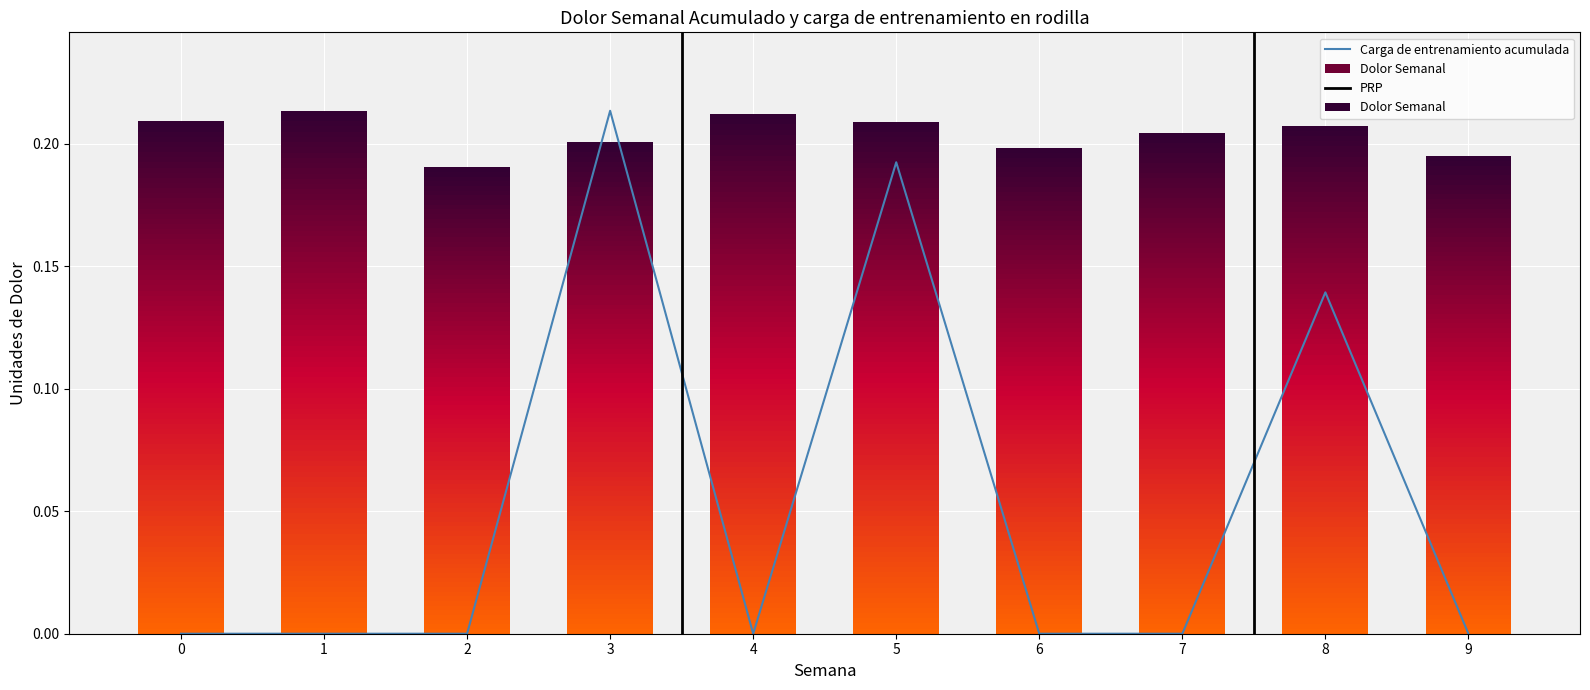

Rank the categories by value from lowest to highest.

0, 1, 2, 4, 6, 7, 9, 8, 5, 3